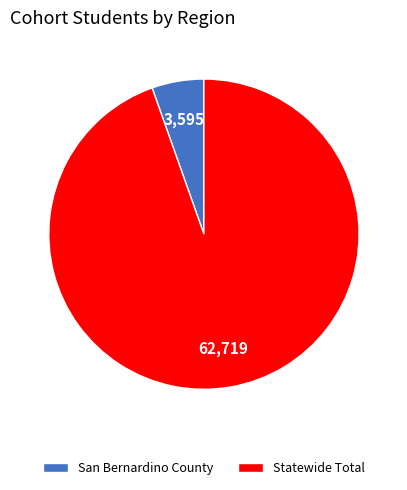

How many slices are in this pie chart?

2